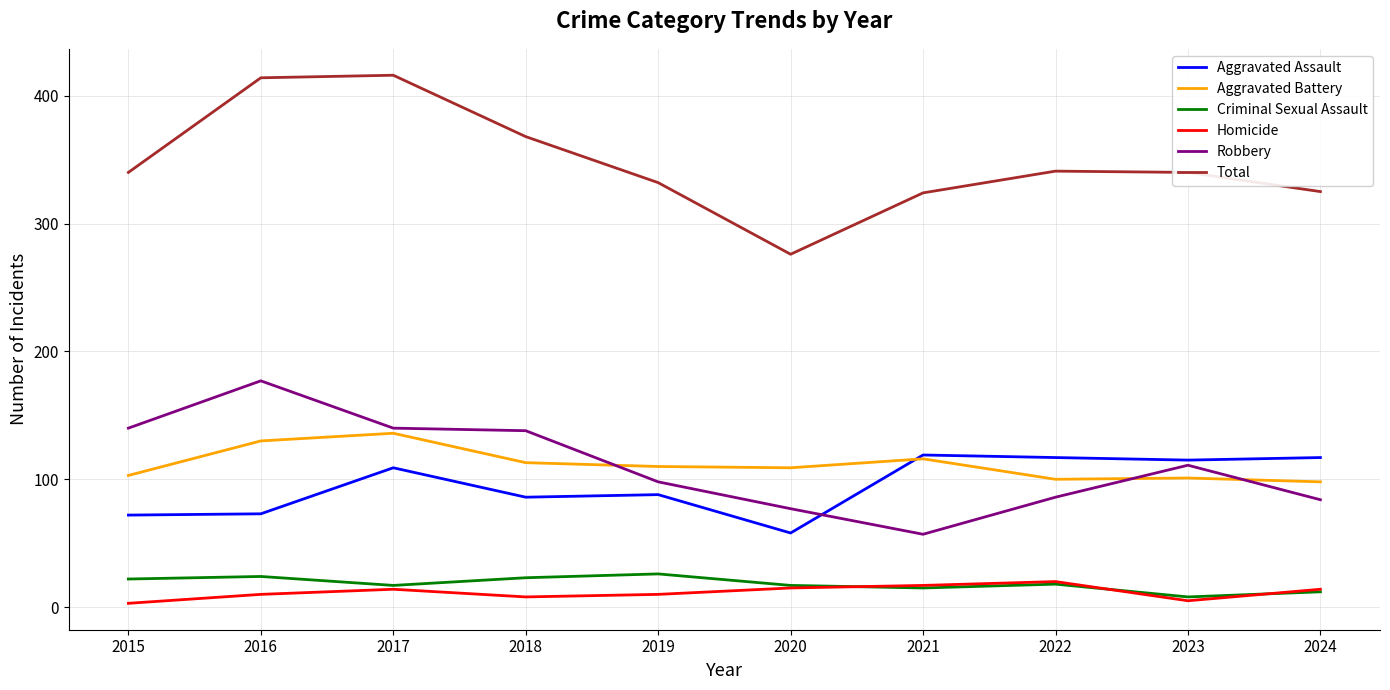

Which series has the largest total across all categories?

Total